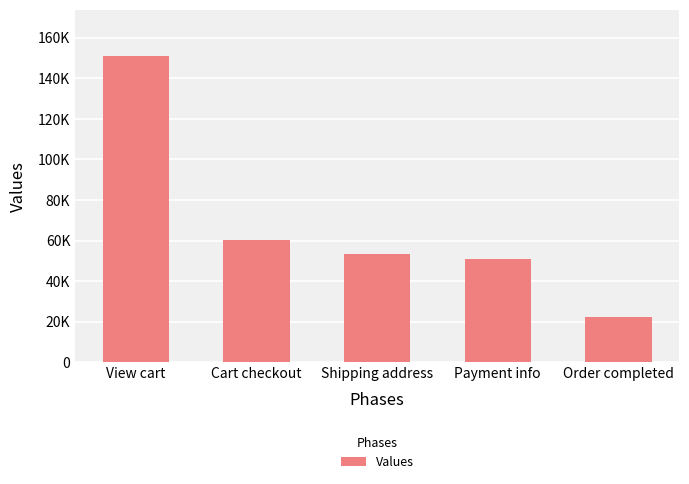

What position from the left is Cart checkout?

2